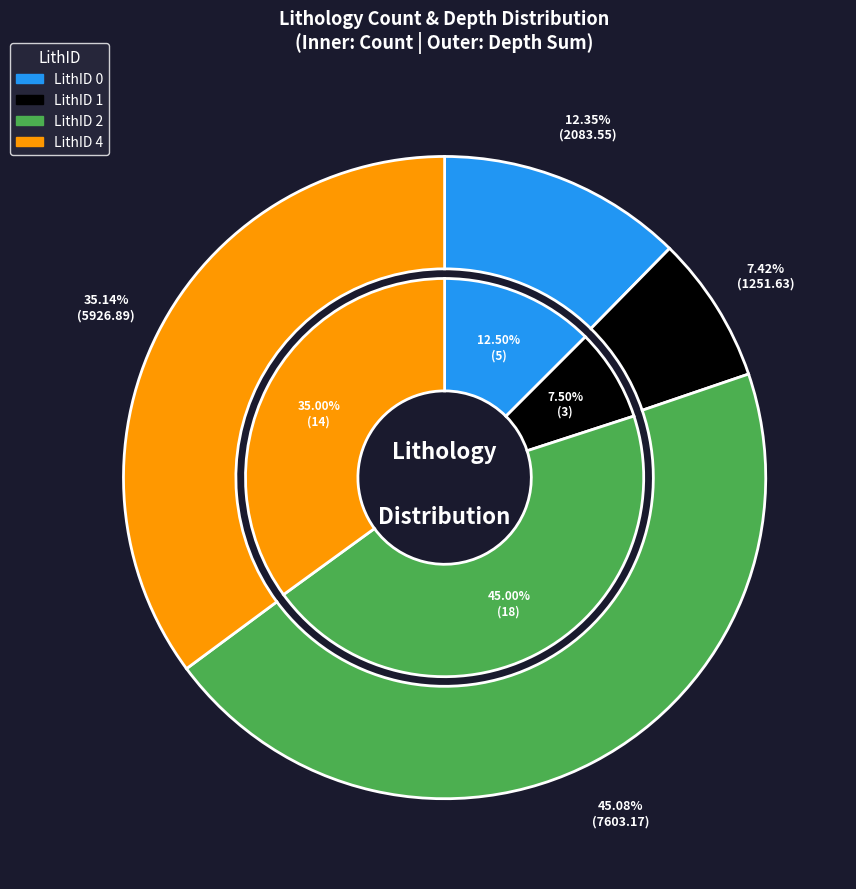

Do LithID 1 and LithID 4 together represent more than half of the pie?

Yes